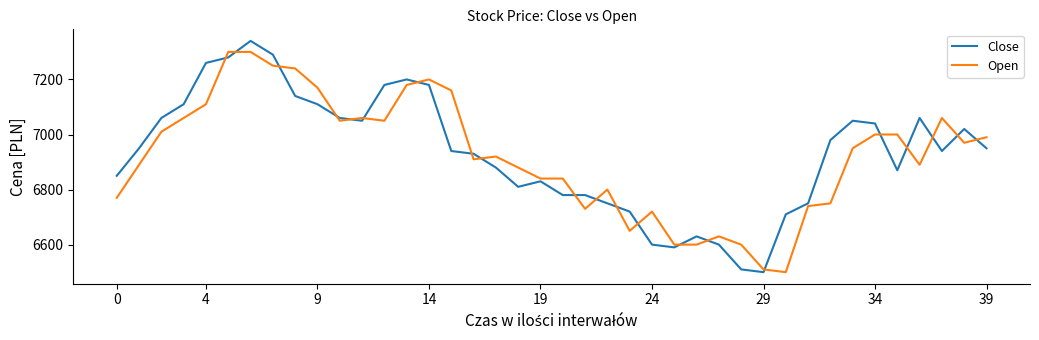

Which series has the widest spread of values?

Close